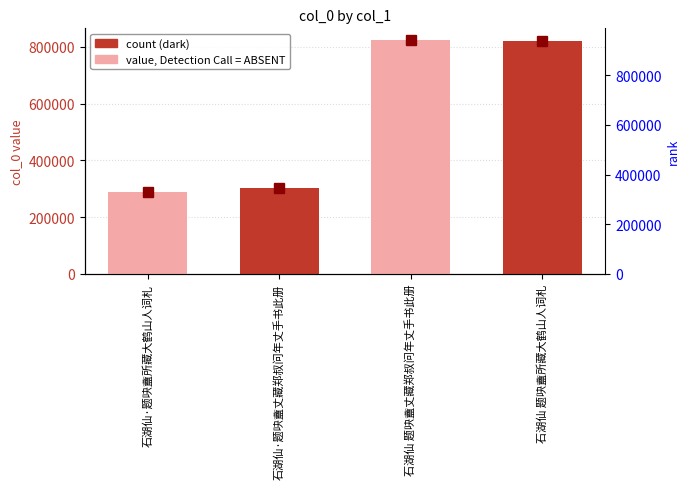

Where does the data first go above 820911?

石湖仙 题吷盦丈藏郑叔问年丈手书此册